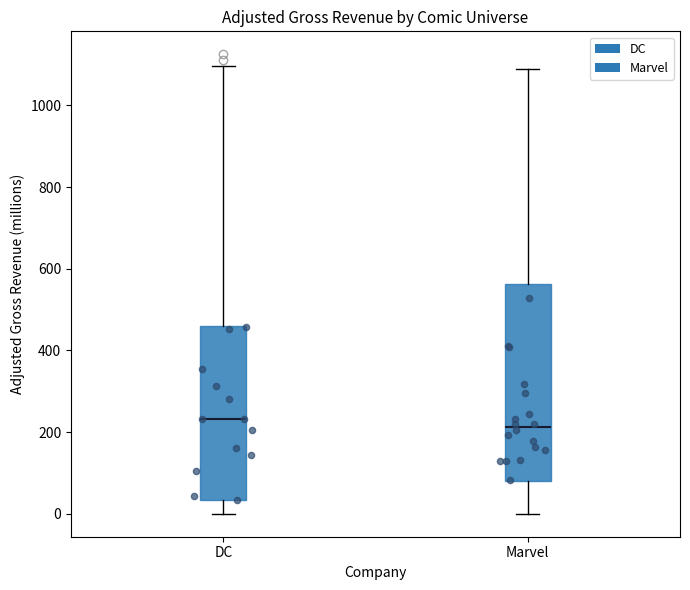

Reading left to right, transcribe this box plot: for each box, give where its median line is, the range the box spans, and where its two whiskers end, as read against the y-axis. The values are not printed on the chart, so give them approximately, as read against the axis.

DC: median 240, box 40 to 460, whiskers 0 to 1100
Marvel: median 220, box 80 to 560, whiskers 0 to 1080